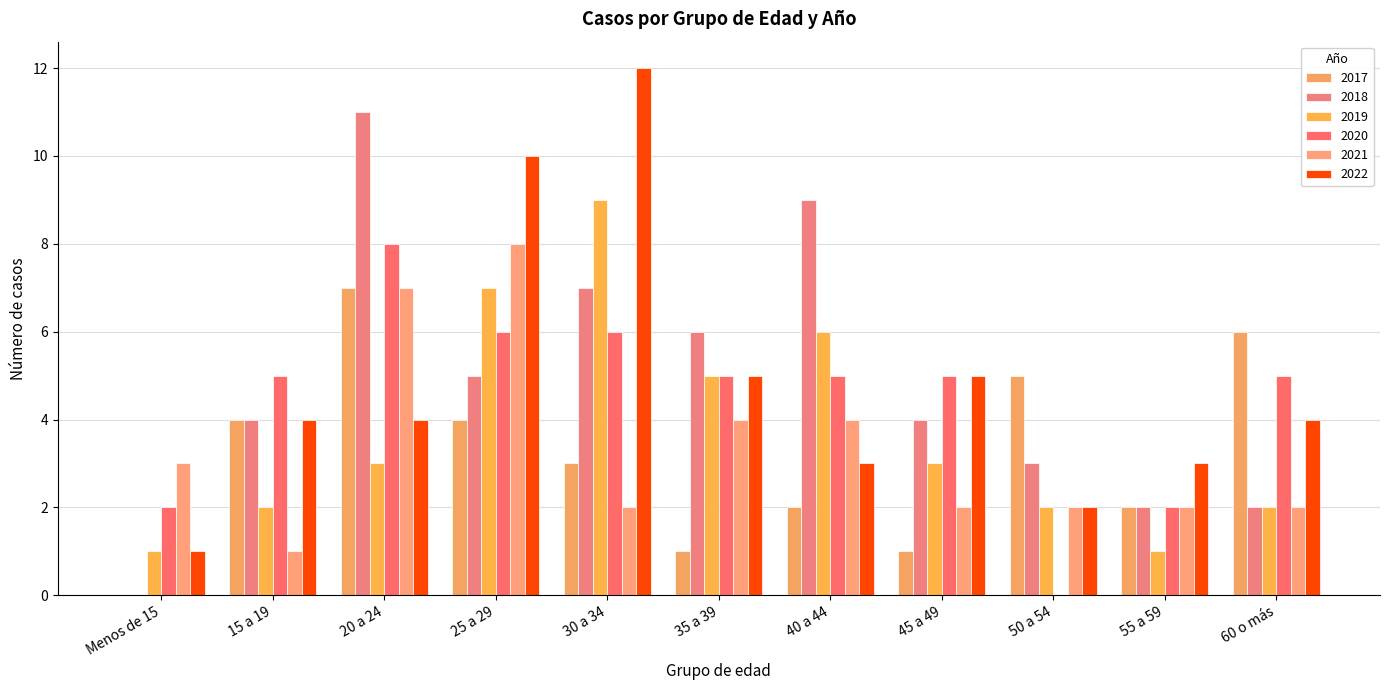

At how many categories does at least one series exceed 0?

11